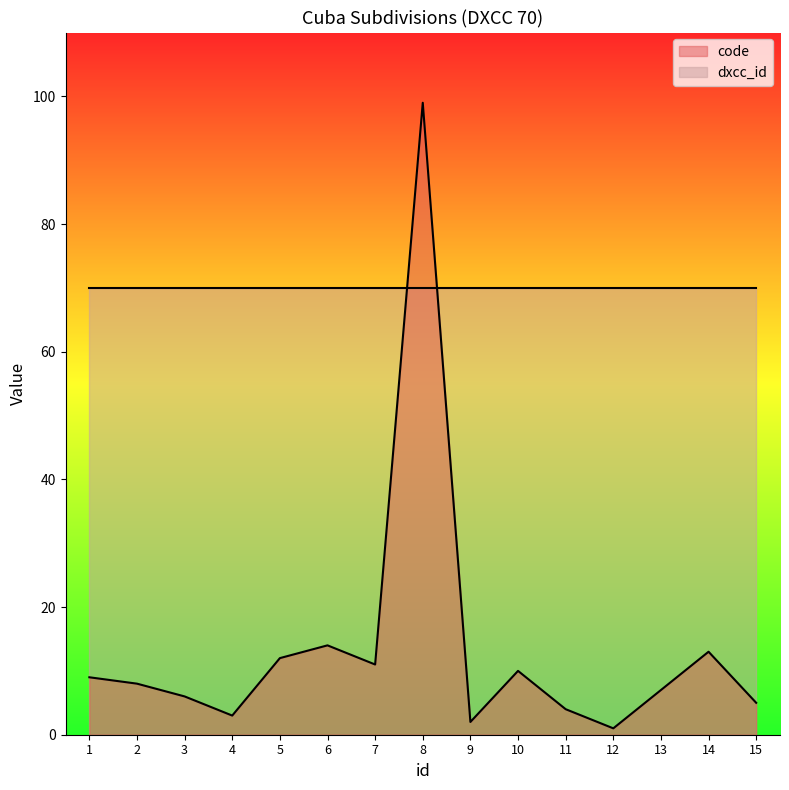

How many lines are shown in the chart?

2